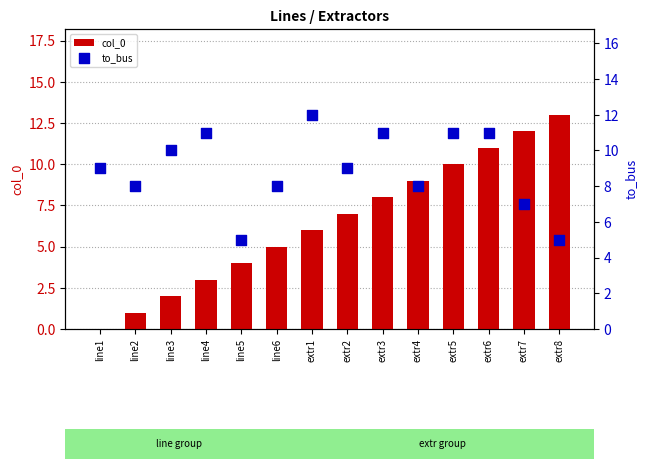

What are all the series names shown in the legend?

col_0, to_bus